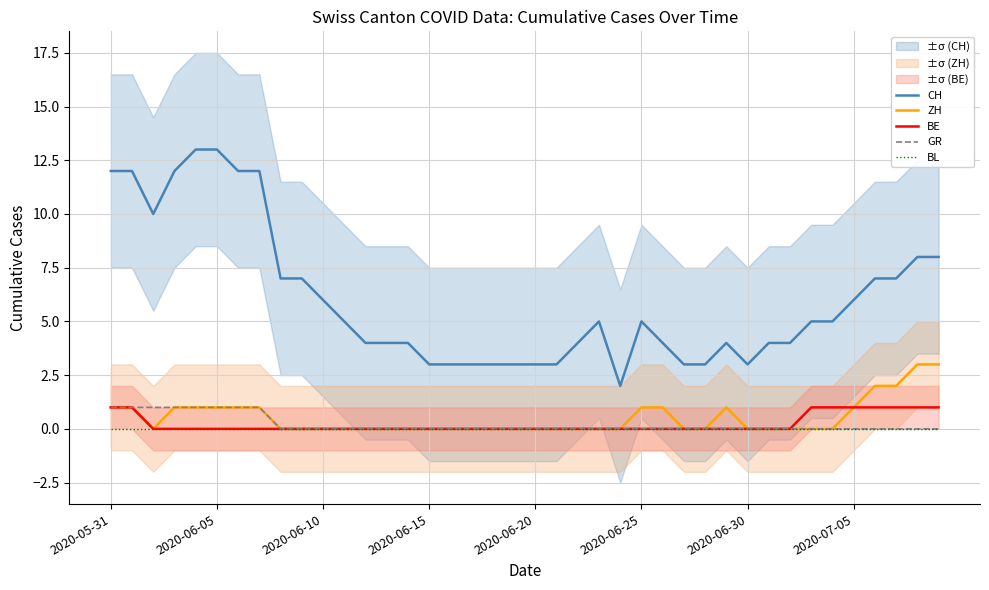

Is it true that BE equals 0 at 2020-06-05?

True